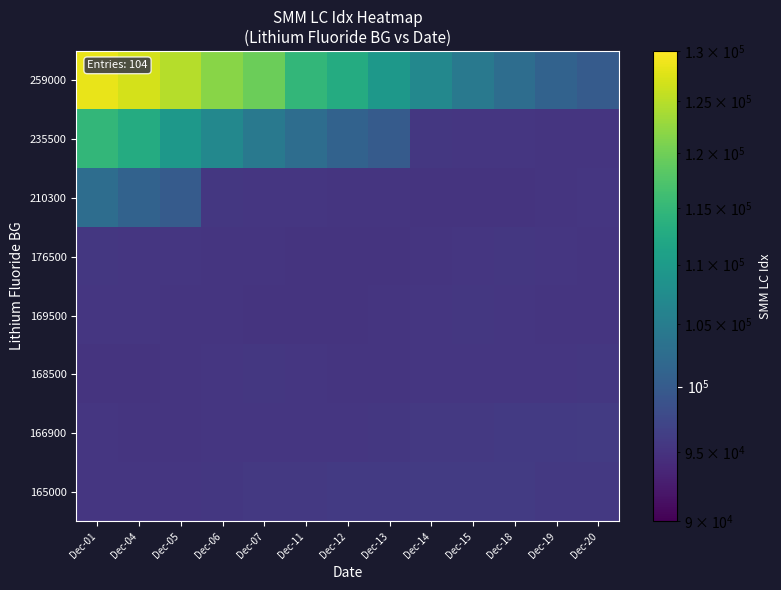

What is the difference between the highest and lowest values at Dec-13?

14329